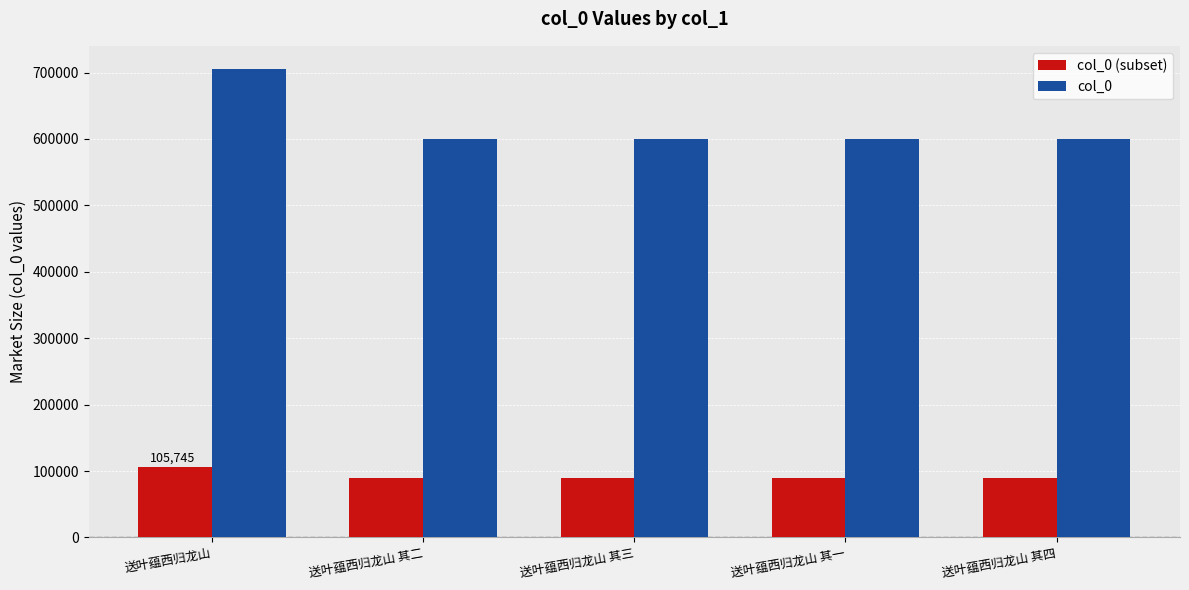

How many distinct data groups are displayed?

2